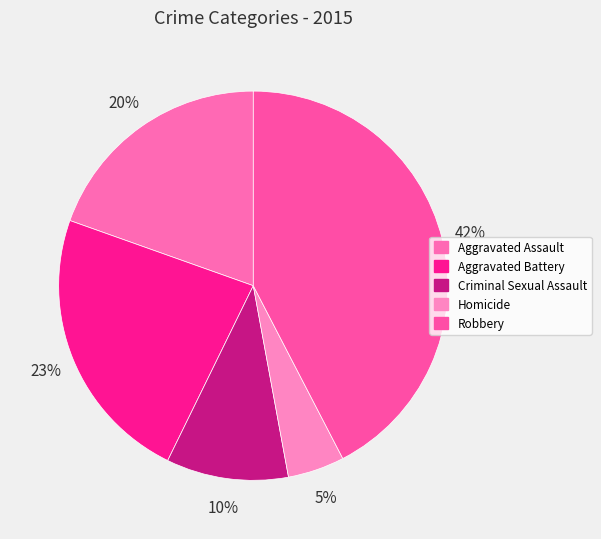

Does Robbery account for over 50% of the chart?

No